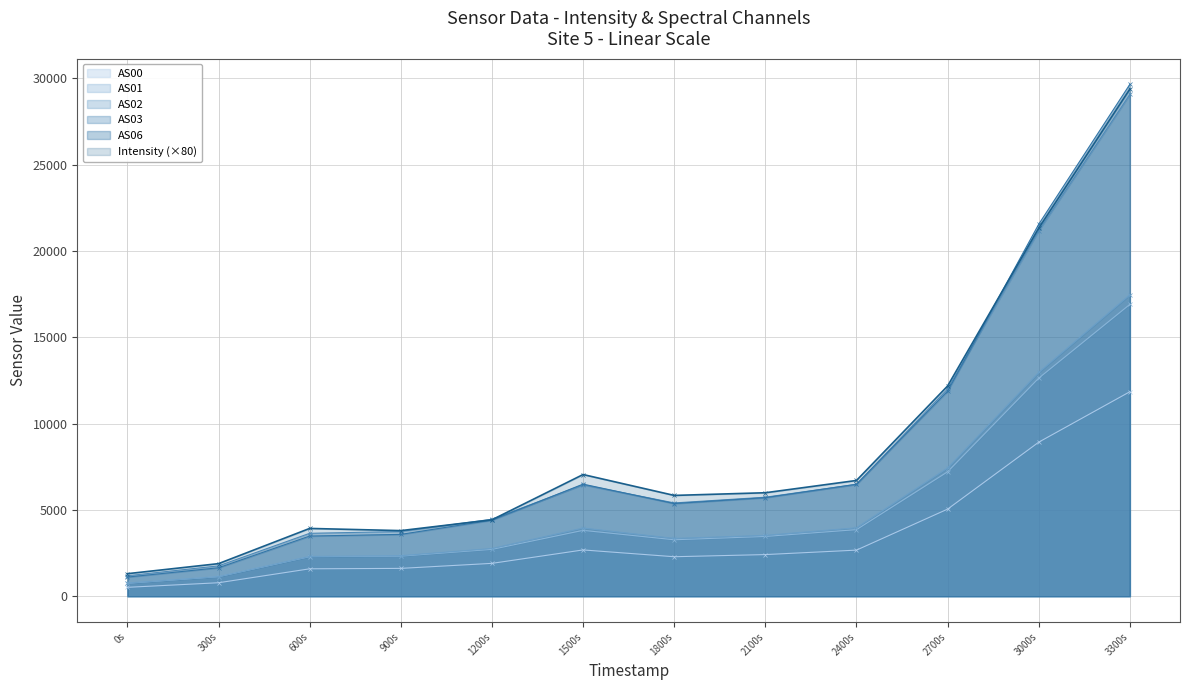

True or false: AS03 has more than 1 points higher than both neighbors.

False